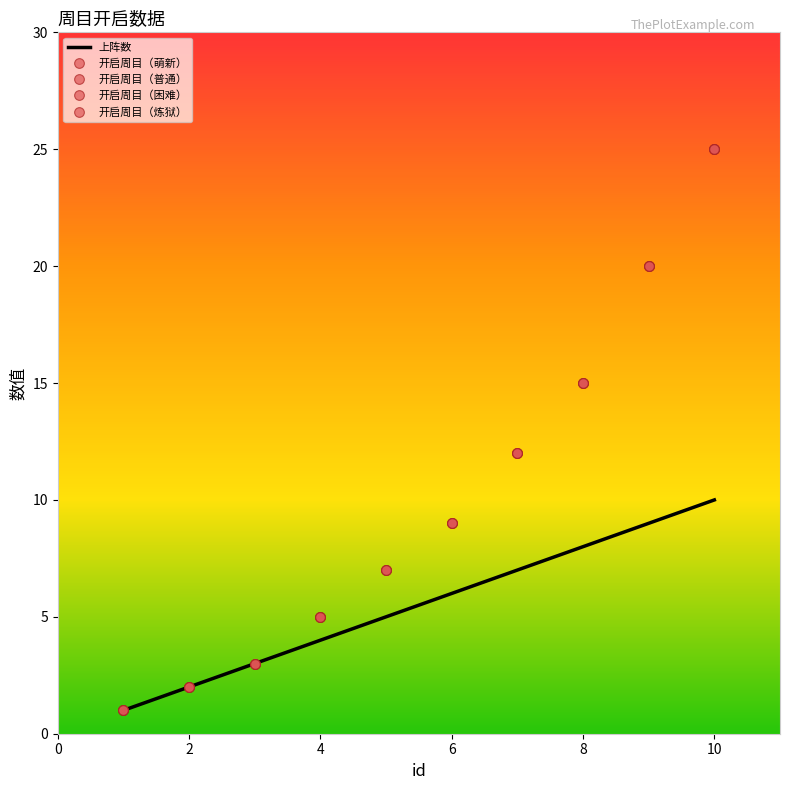

Rank the series by their maximum value, from lowest to highest.

上阵数, 开启周目（萌新）, 开启周目（普通）, 开启周目（困难）, 开启周目（炼狱）